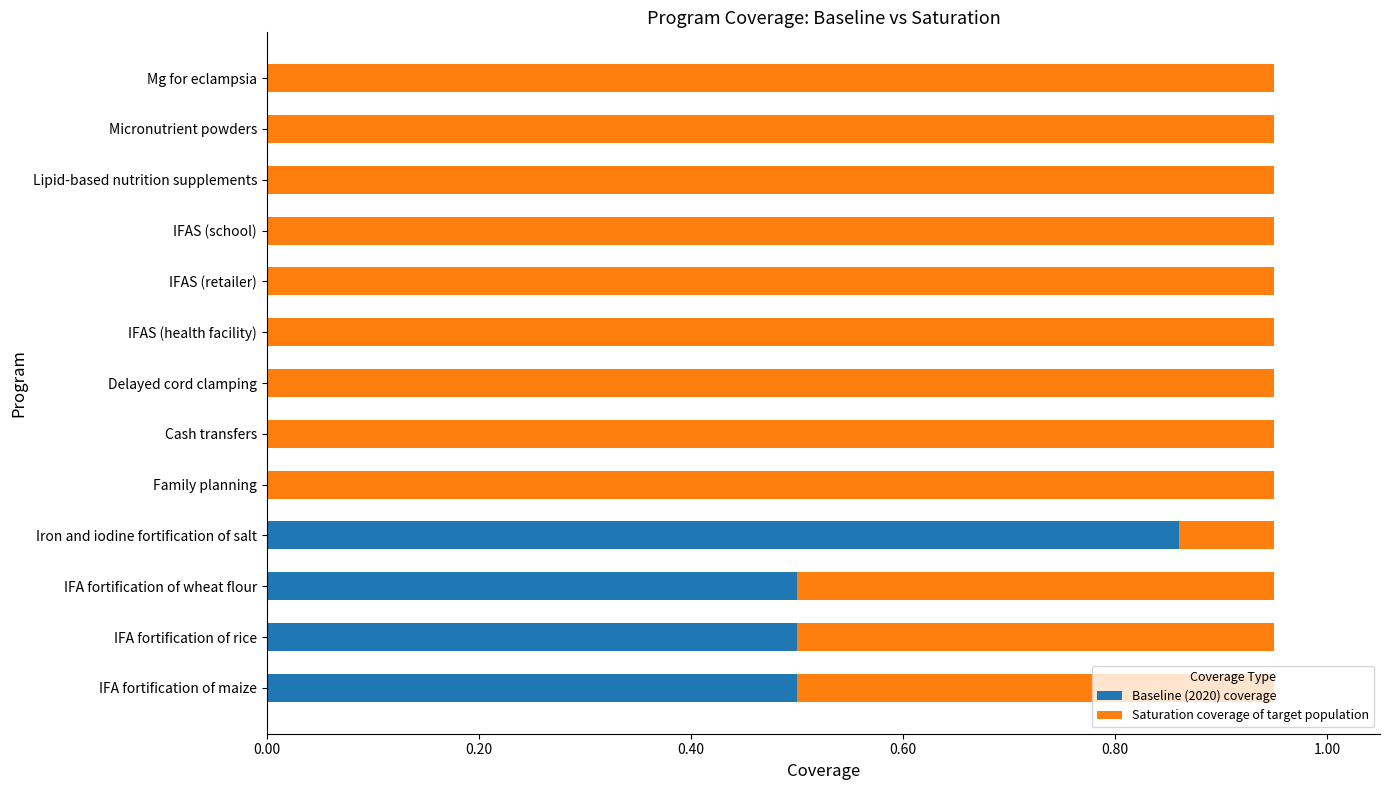

The Baseline (2020) coverage series shows -0.5 at Lipid-based nutrition supplements. True or false?

False